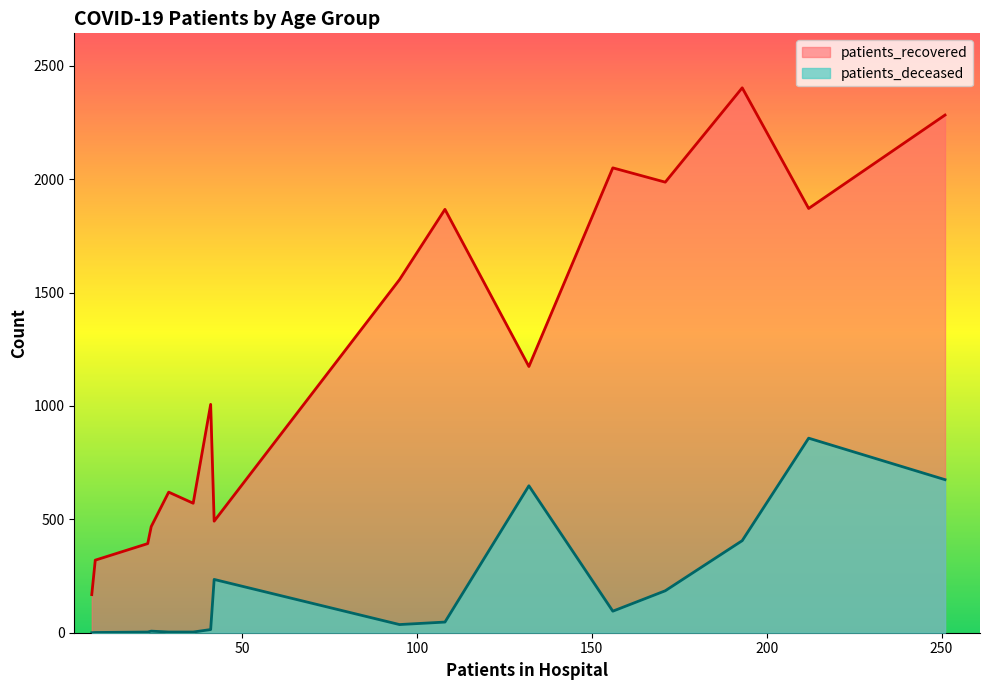

Rank the series by their maximum value, from highest to lowest.

patients_recovered, patients_deceased